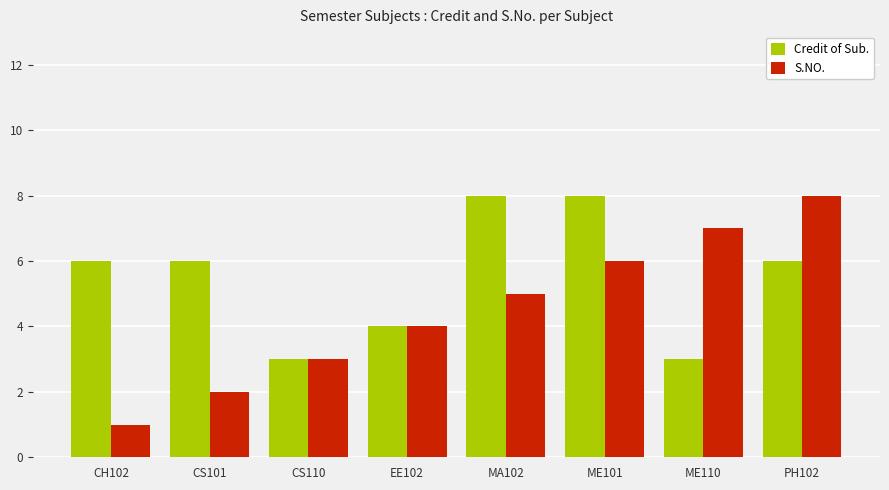

Reading left to right, what are all the values shown in this chart?

Credit of Sub.: 6	6	3	4	8	8	3	6
S.NO.: 1	2	3	4	5	6	7	8